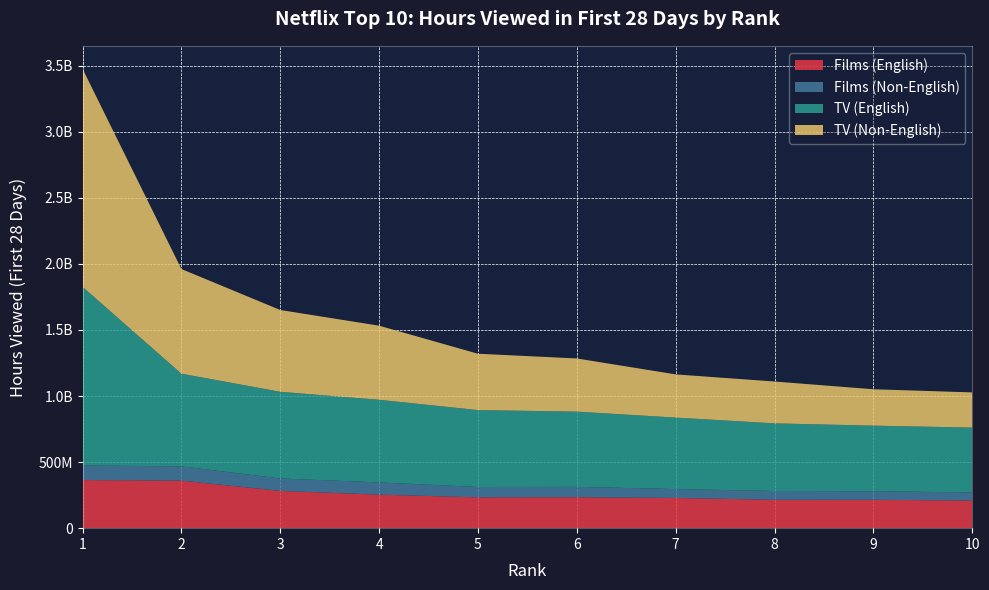

Reading left to right, transcribe all the data shown in this chart.

Films (English): 364020000	359790000	282020000	253870000	233160000	234340000	228690000	214700000	214570000	209250000
Films (Non-English): 110520000	108090000	94130000	92440000	78630000	78300000	67340000	66600000	65390000	60940000
TV (English): 1352090000	701370000	656260000	625490000	582100000	569480000	541010000	511920000	496120000	491090000
TV (Non-English): 1650450000	792230000	619010000	560780000	426400000	402470000	326910000	316830000	275300000	266430000